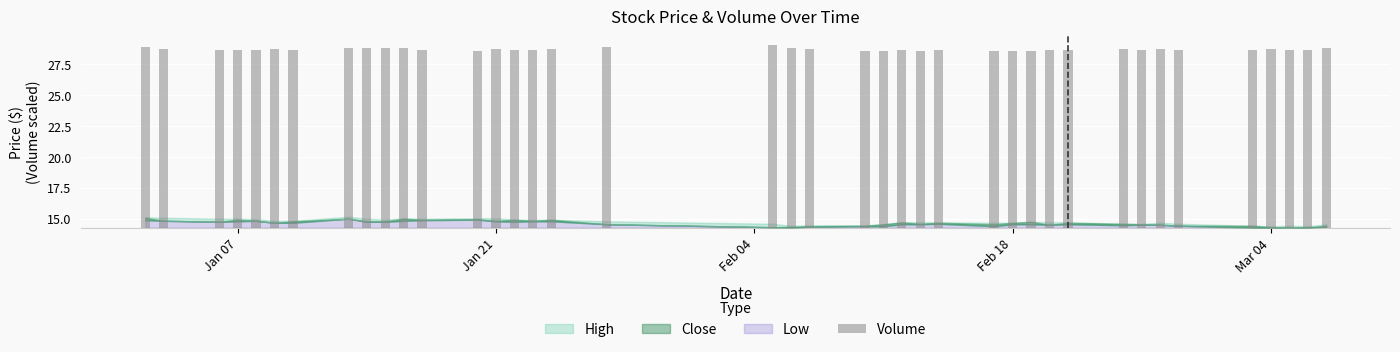

What value does the data have at Jan 21?

14.5